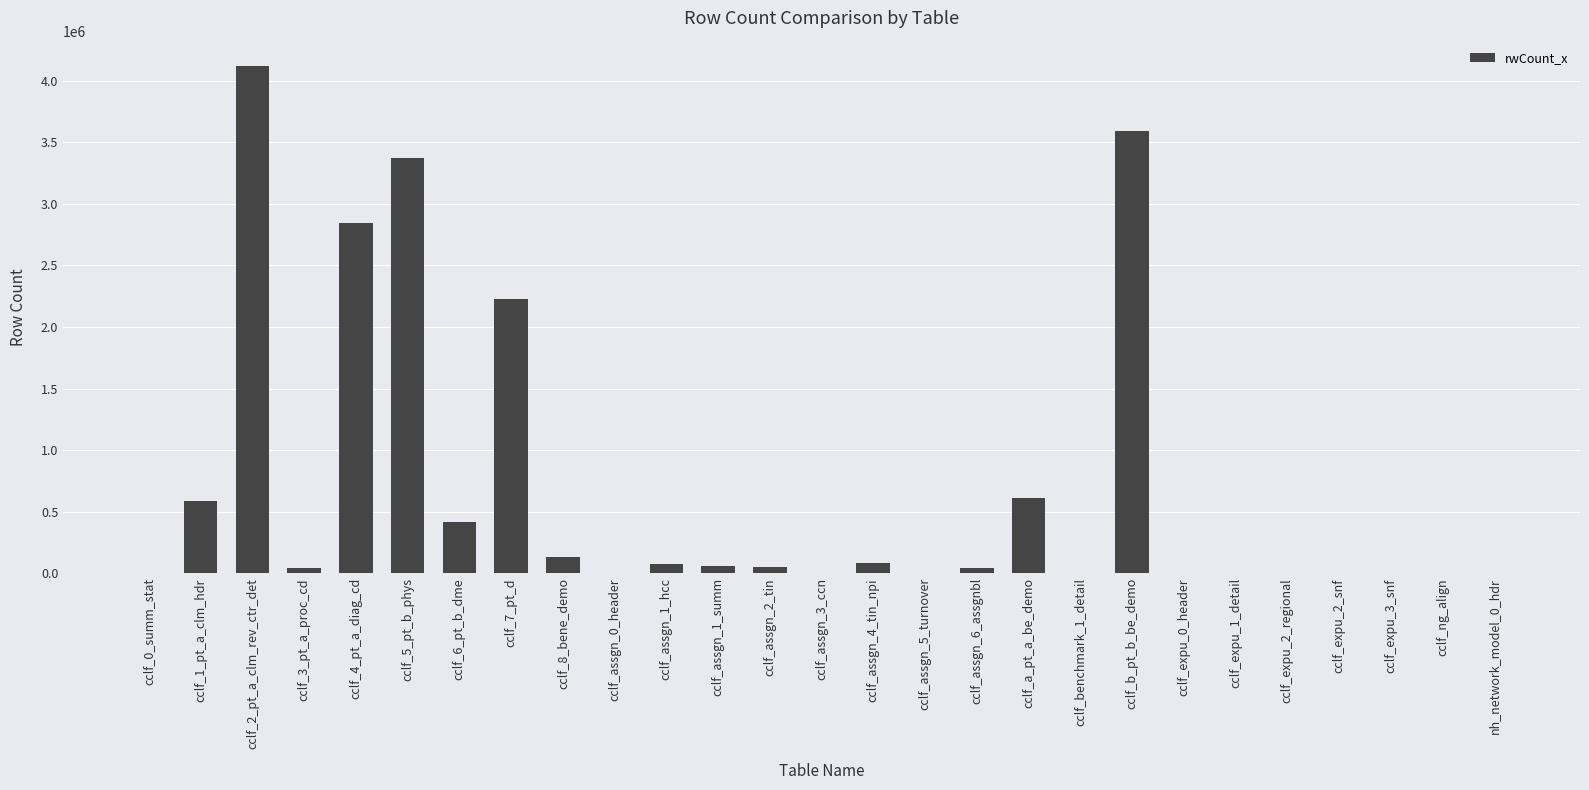

What is the sum of all values?

18248150